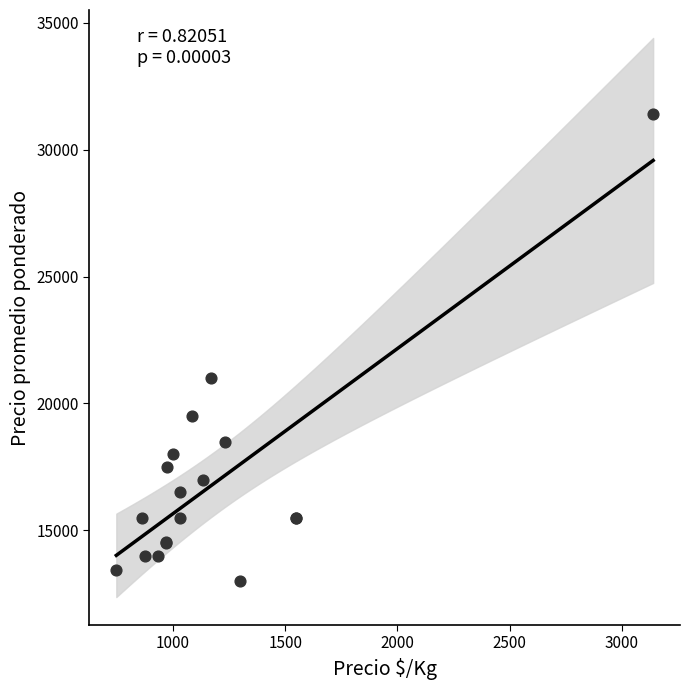

What Y value in the scatter plot is closest to 22200?

21000